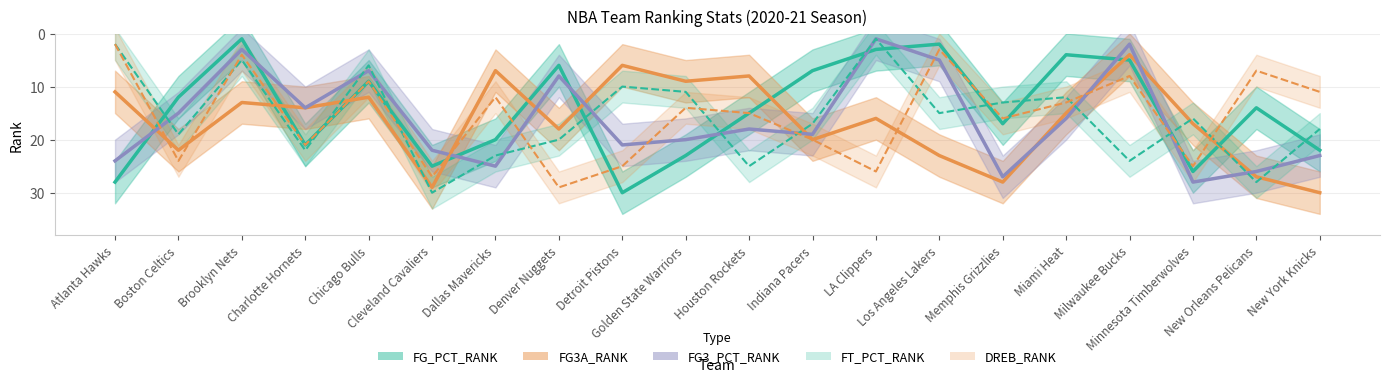

In FG3_PCT_RANK, how many points are lower than both neighbors (excluding endpoints)?

6